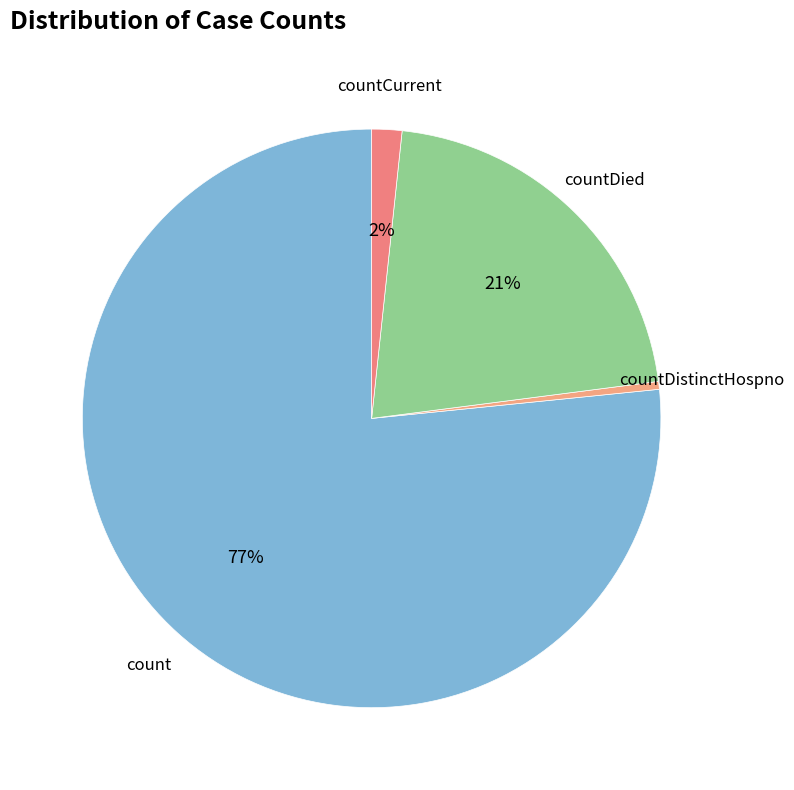

Which slice is the largest?

count